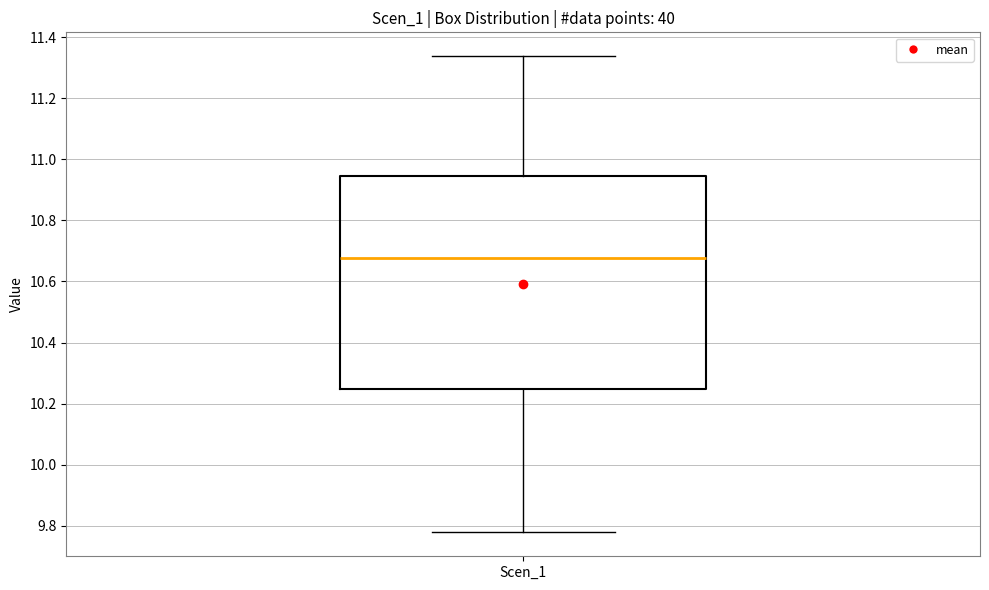

Read this box plot against the y-axis: the position of the median line, the range covered by the box, and the ends of both whiskers. The values are not printed on the chart, so give them approximately, as read against the axis.

median 10.68, box 10.24 to 10.94, whiskers 9.78 to 11.34